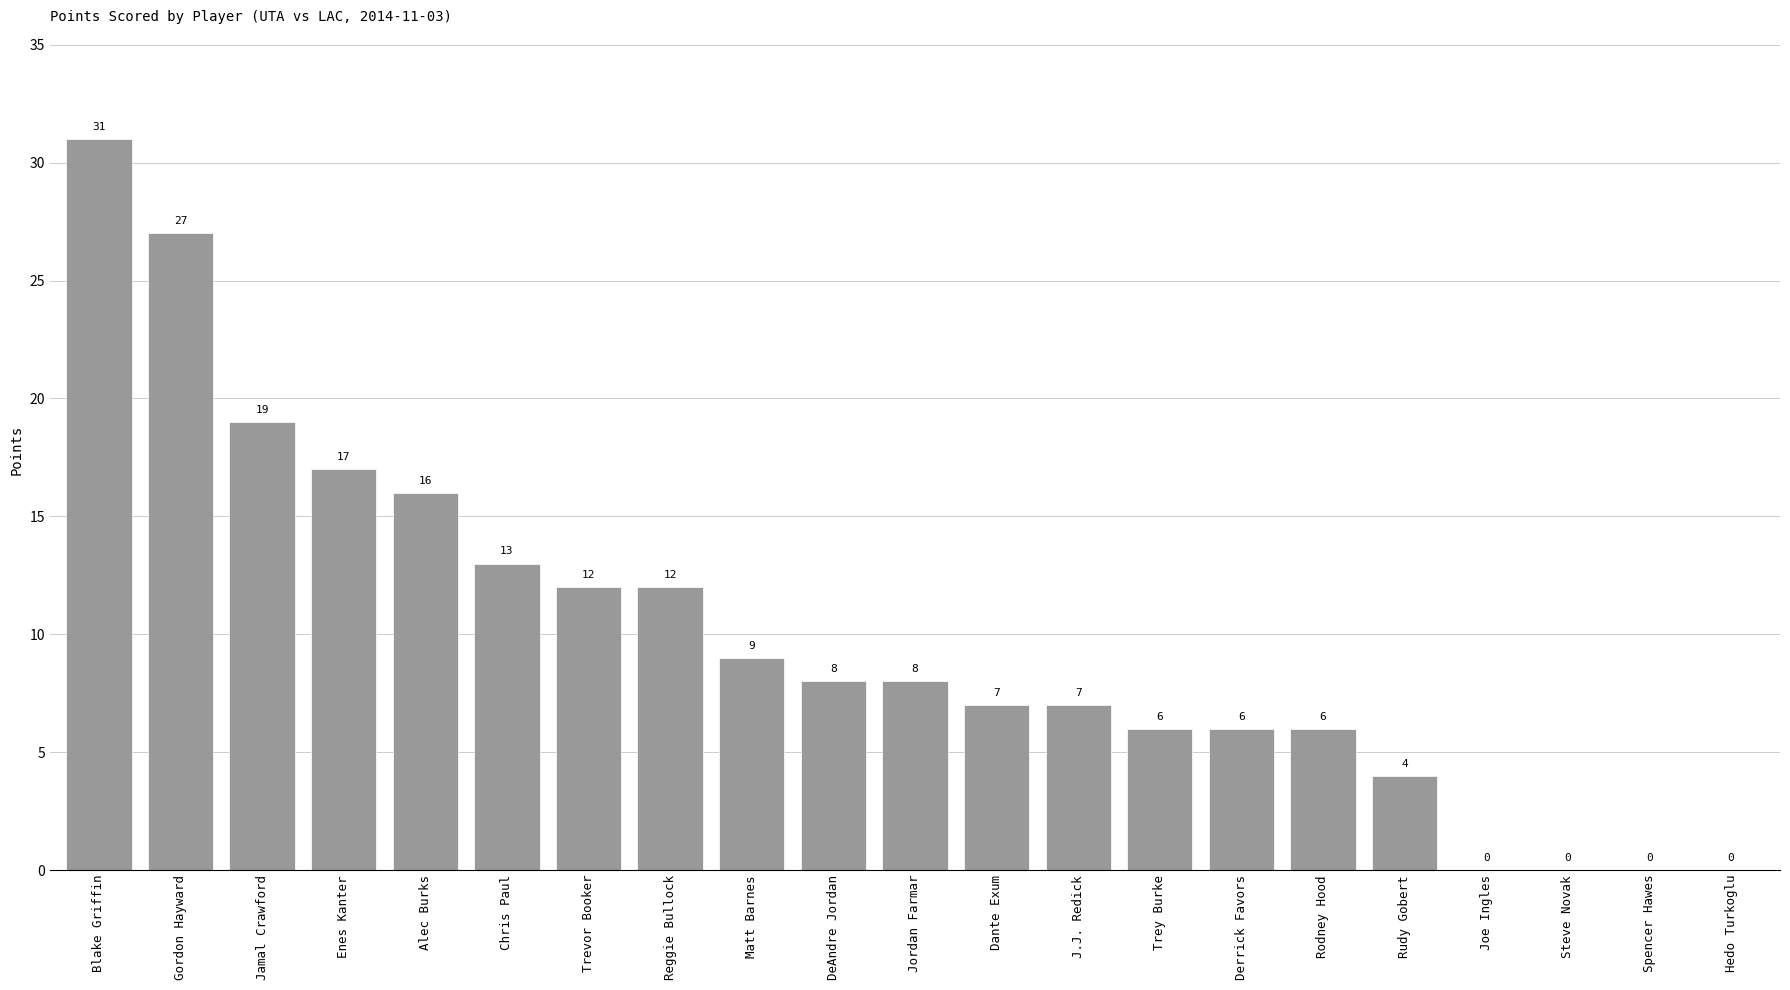

The chart shows a value of 12 at Trevor Booker. True or false?

True